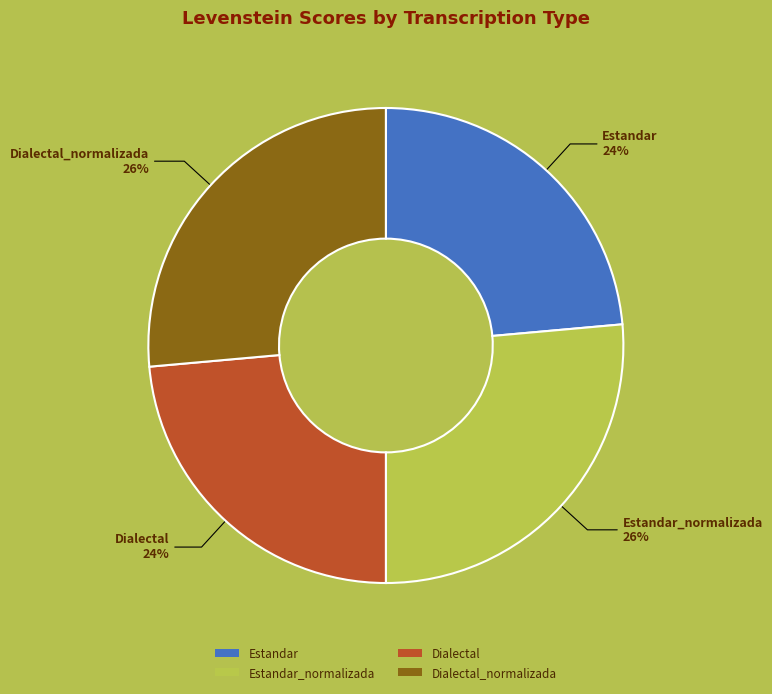

Which has a higher value, Estandar_normalizada or Estandar?

Estandar_normalizada